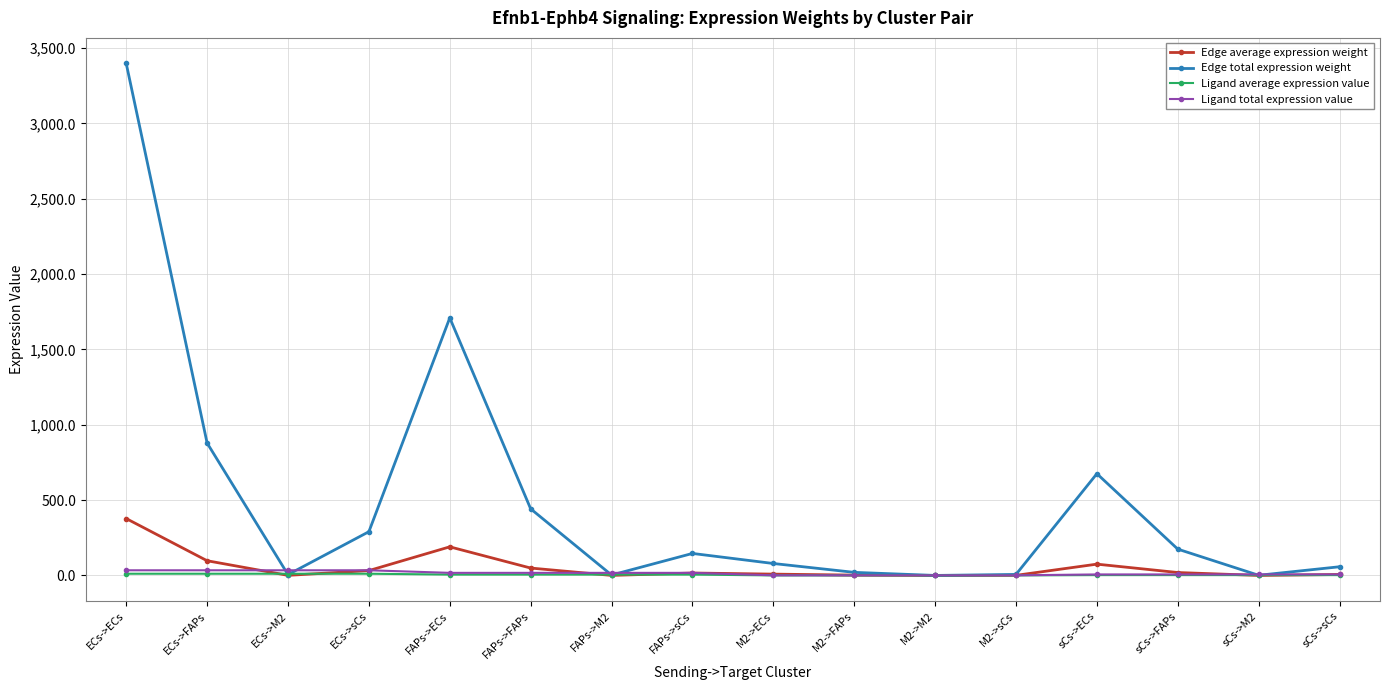

Is the value of Ligand average expression value at M2->ECs greater than the value of Edge total expression weight at FAPs->sCs?

No